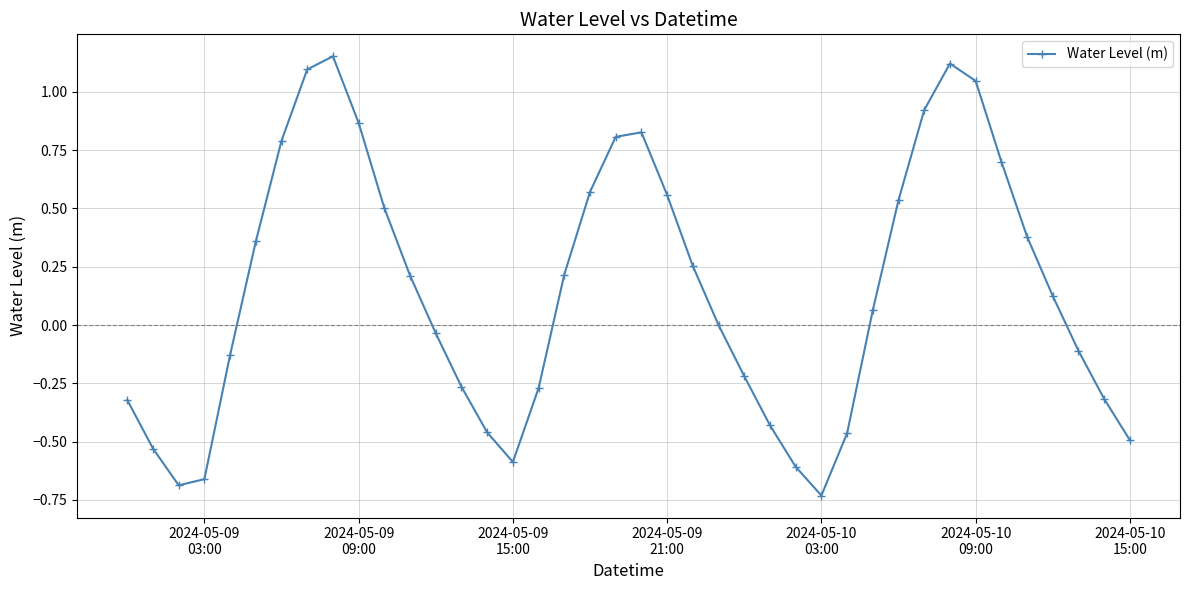

True or false: there are more than 1 points higher than both neighbors.

True